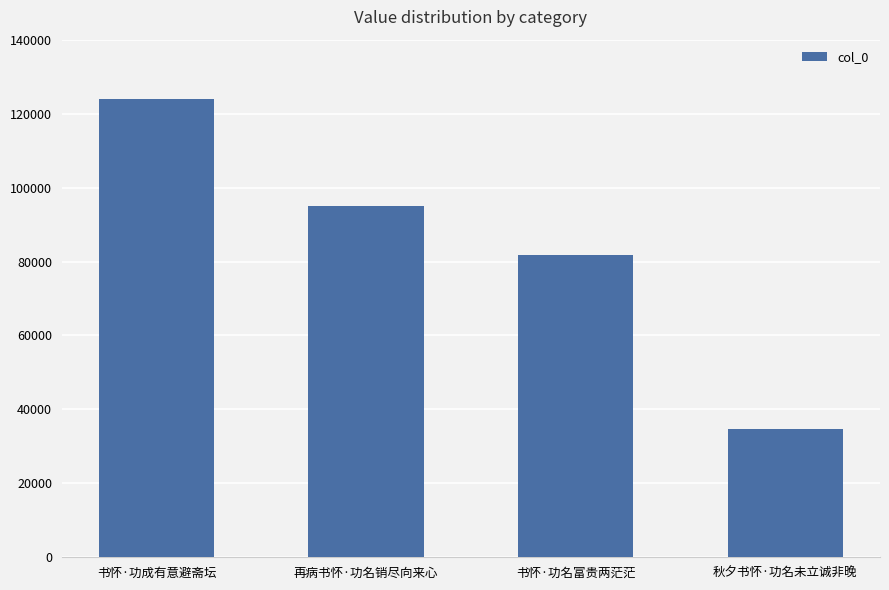

List the labels in order of value, largest first.

书怀·功成有意避斋坛, 再病书怀·功名销尽向来心, 书怀·功名富贵两茫茫, 秋夕书怀·功名未立诚非晚